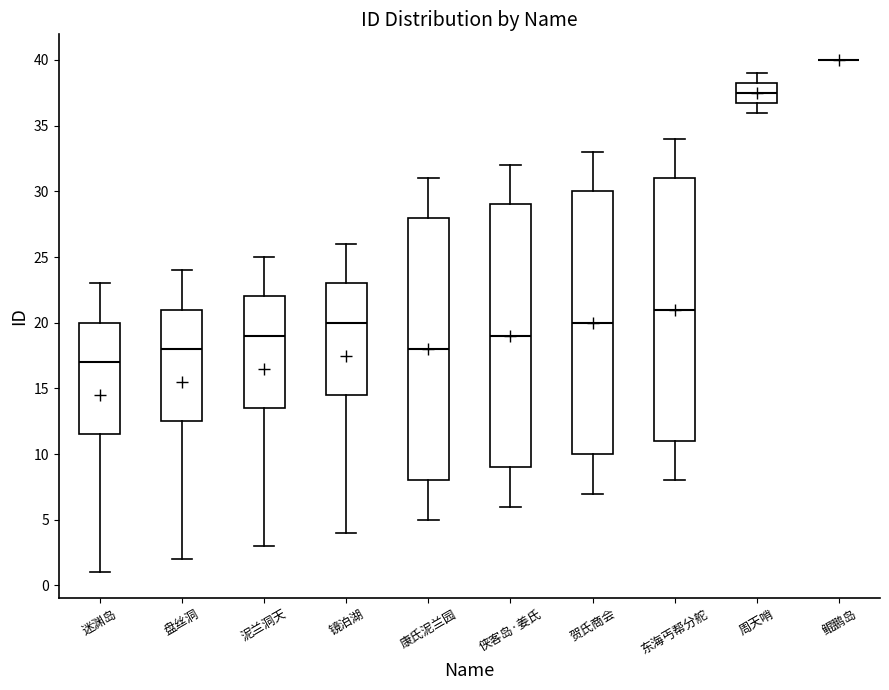

Reading left to right, transcribe this box plot: for each box, give where its median line is, the range the box spans, and where its two whiskers end, as read against the y-axis. The values are not printed on the chart, so give them approximately, as read against the axis.

迷渊岛: median 17.0, box 11.5 to 20.0, whiskers 1.0 to 23.0
盘丝洞: median 18.0, box 12.5 to 21.0, whiskers 2.0 to 24.0
泥兰洞天: median 19.0, box 13.5 to 22.0, whiskers 3.0 to 25.0
镜泊湖: median 20.0, box 14.5 to 23.0, whiskers 4.0 to 26.0
康氏泥兰园: median 18.0, box 8.0 to 28.0, whiskers 5.0 to 31.0
侠客岛·姜氏: median 19.0, box 9.0 to 29.0, whiskers 6.0 to 32.0
贺氏商会: median 20.0, box 10.0 to 30.0, whiskers 7.0 to 33.0
东海丐帮分舵: median 21.0, box 11.0 to 31.0, whiskers 8.0 to 34.0
周天哨: median 37.5, box 37.0 to 38.5, whiskers 36.0 to 39.0
鲲鹏岛: box collapsed to a line at 40.0, whiskers 40.0 to 40.0